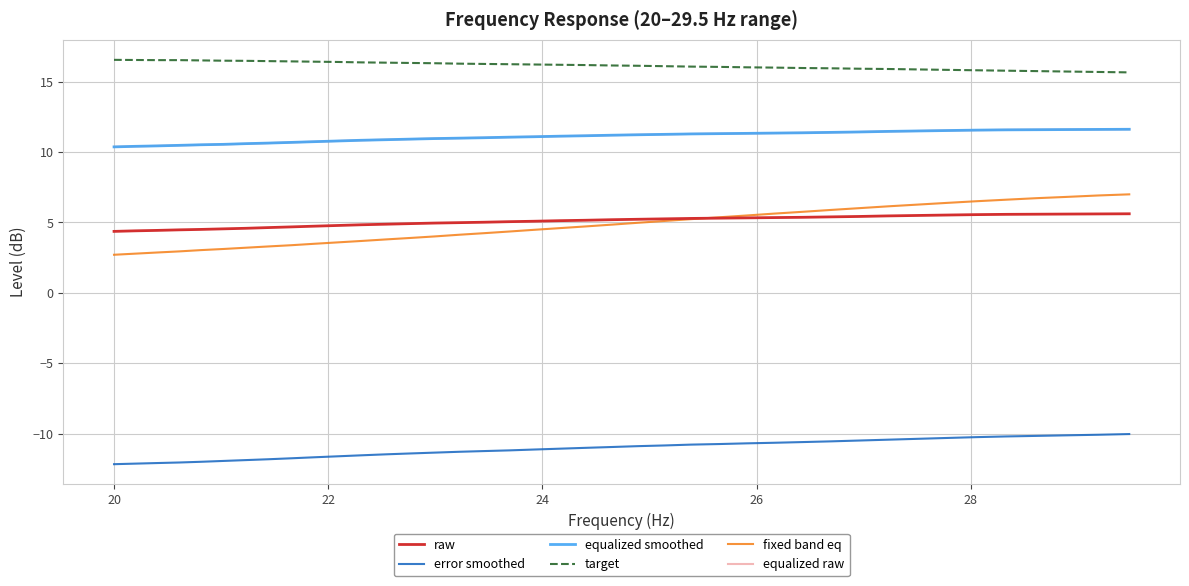

What is the average value of the error smoothed series?

-11.1